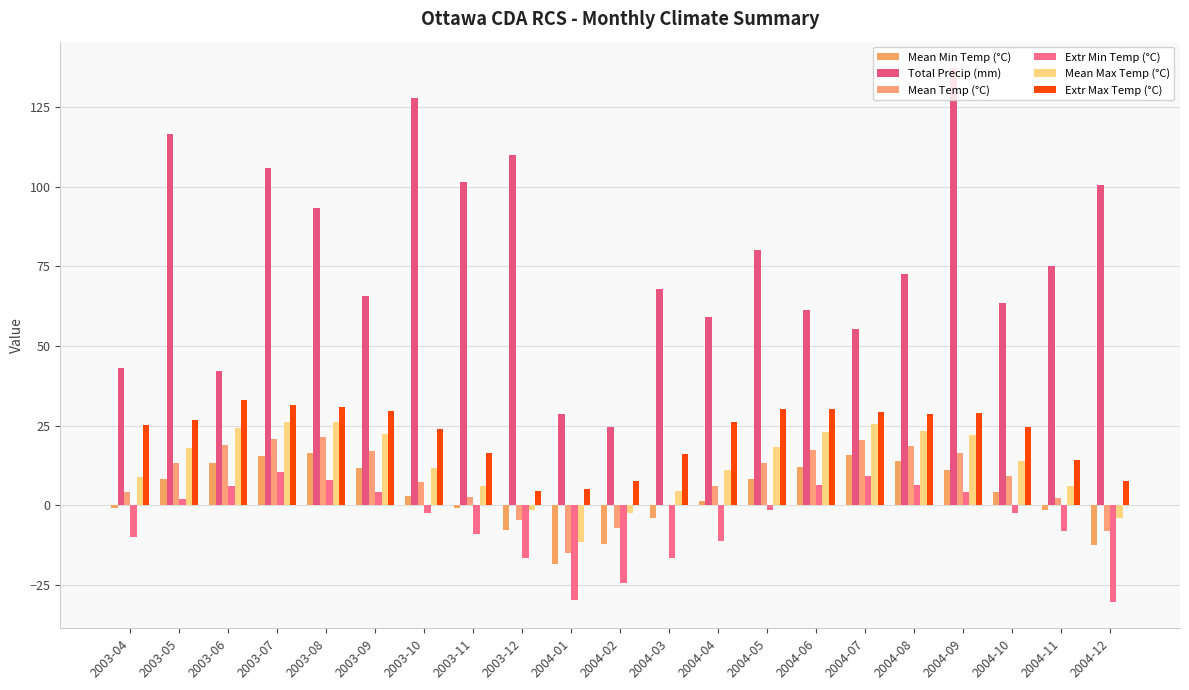

What is the label of the 7th bar from the right?

2004-06